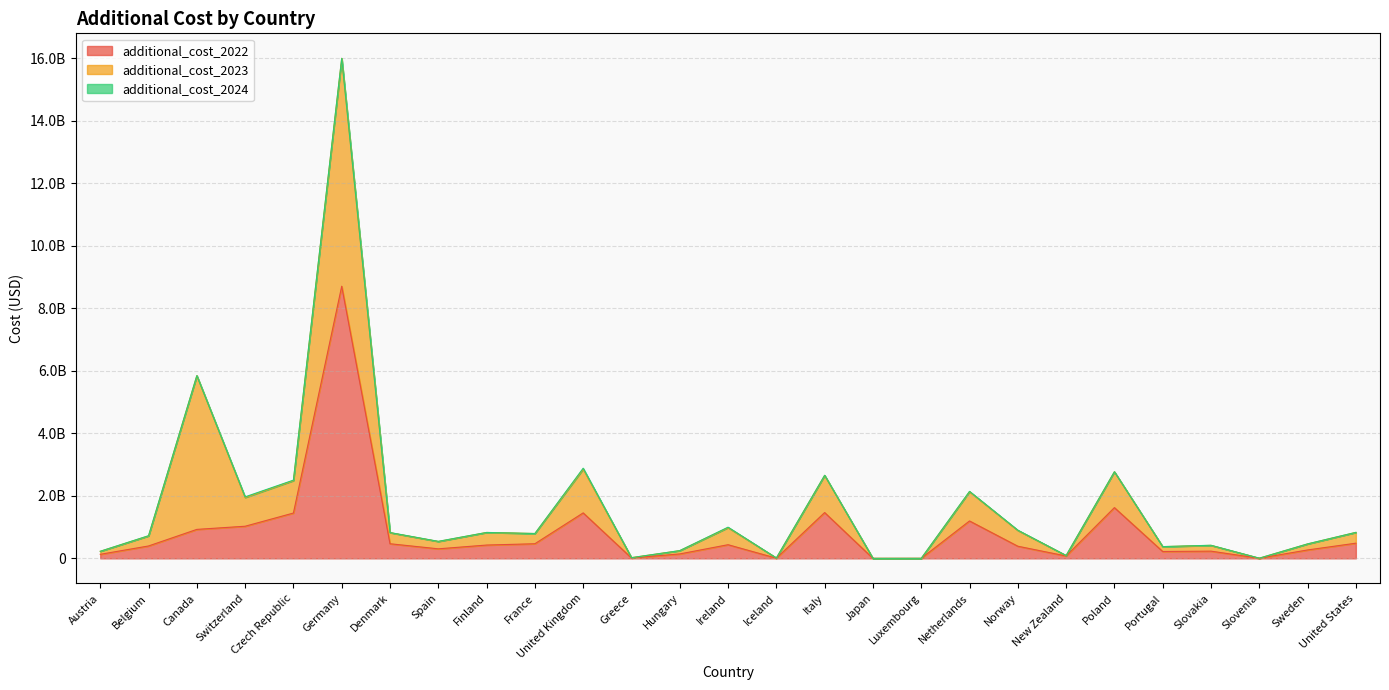

Rank the series by their maximum value, from lowest to highest.

additional_cost_2024, additional_cost_2023, additional_cost_2022